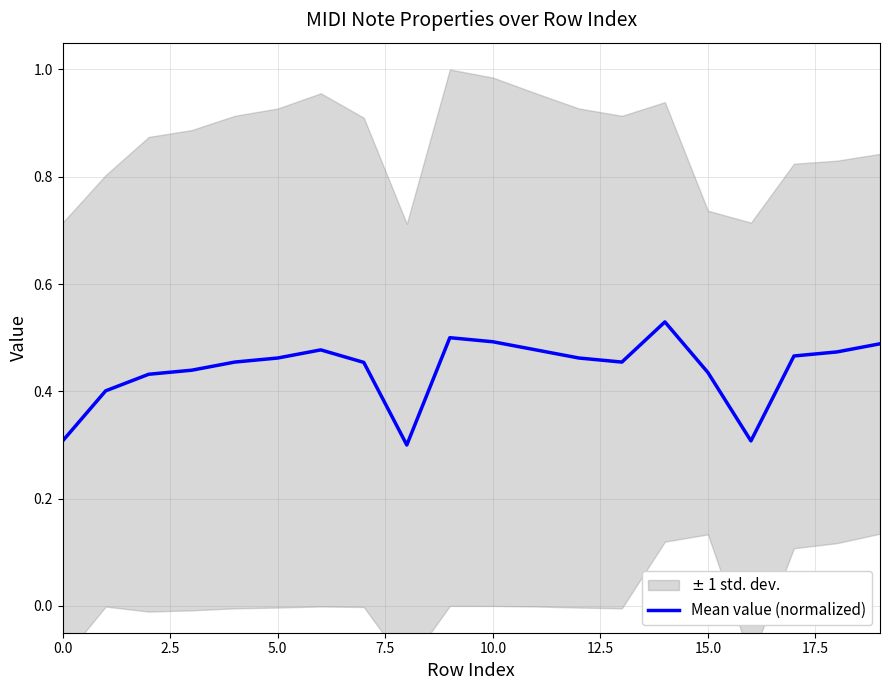

Is it true that Mean value (normalized) equals 0.5 at 10.0?

True